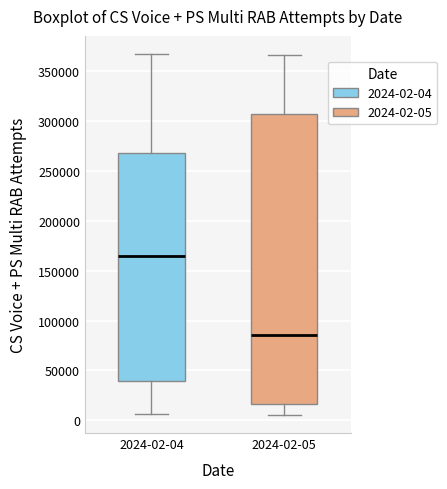

Reading left to right, read every box against the y-axis: the position of its median line, the range the box covers, and the ends of its whiskers. The values are not printed on the chart, so give them approximately, as read against the axis.

2024-02-04: median 165000, box 40000 to 270000, whiskers 5000 to 365000
2024-02-05: median 85000, box 15000 to 305000, whiskers 5000 to 365000